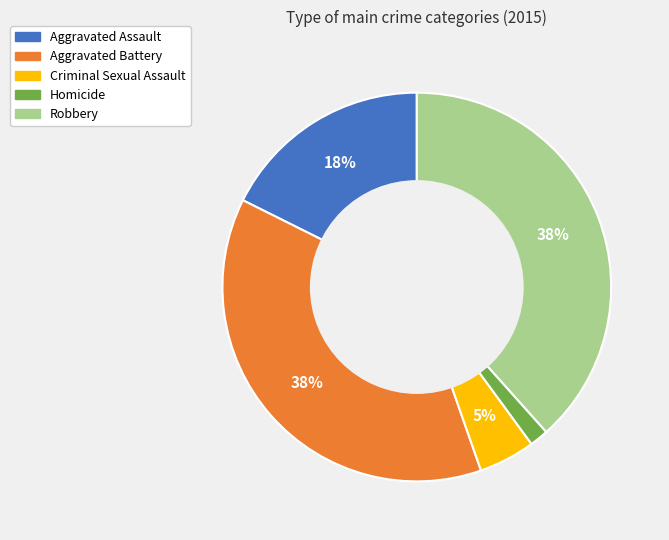

Is the sum of Criminal Sexual Assault and Homicide greater than half?

No